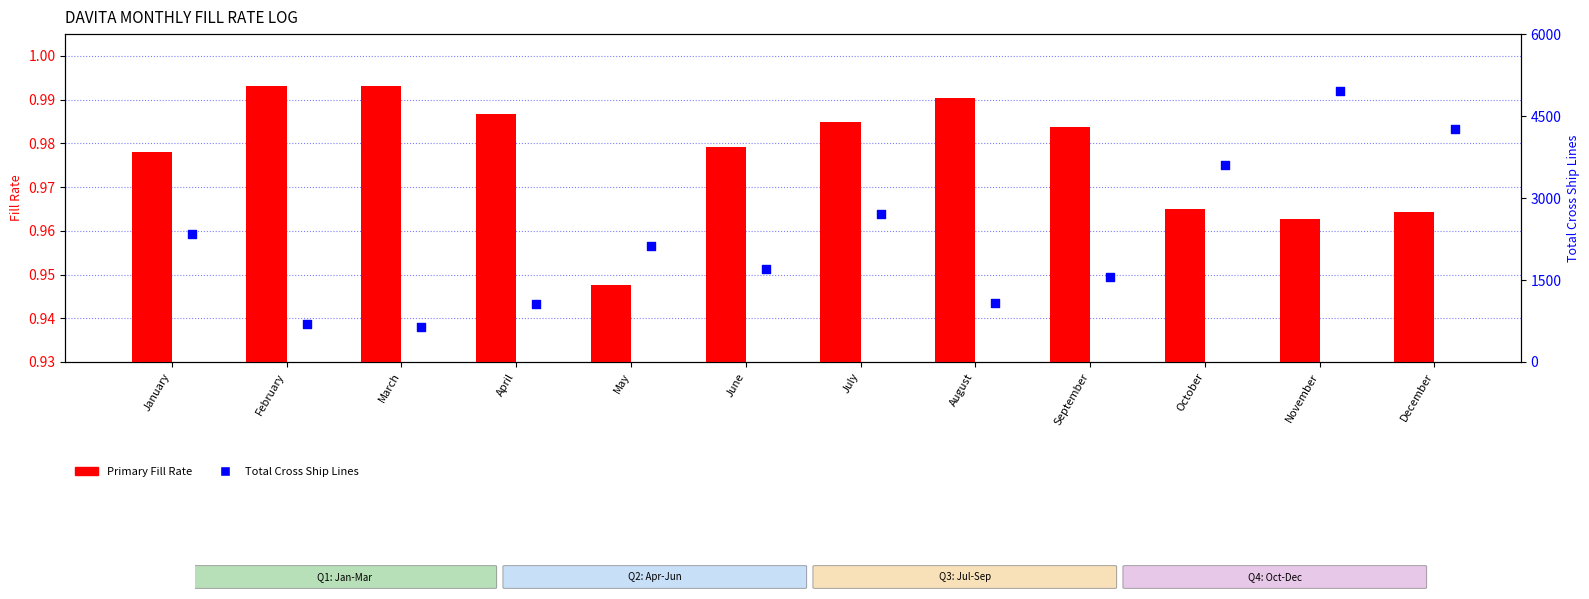

What are all the series names shown in the legend?

Primary Fill Rate, Total Cross Ship Lines